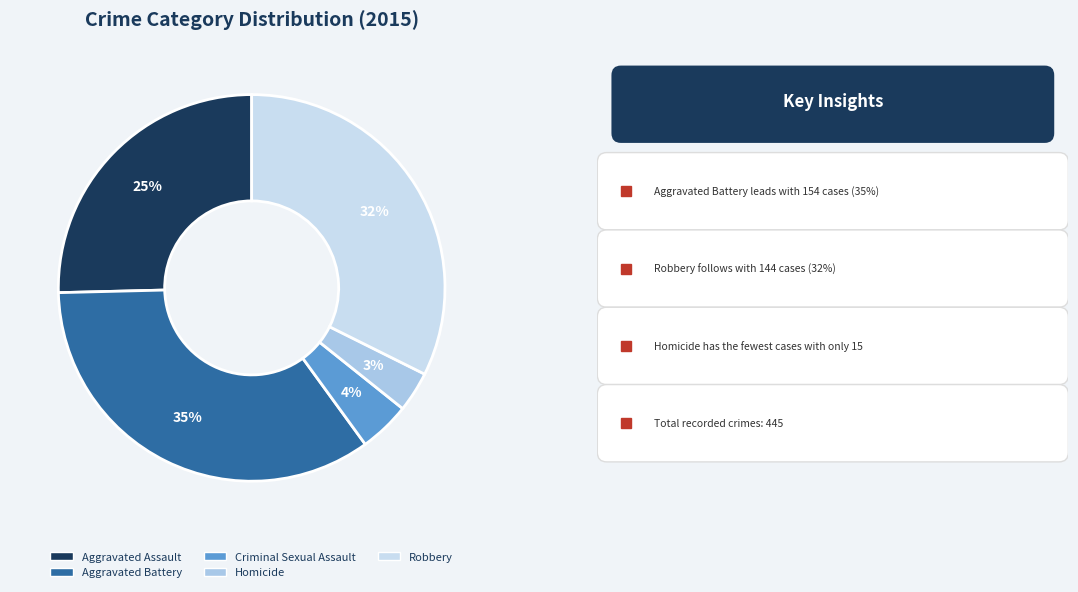

To the nearest percent, what is the average slice percentage?

20%